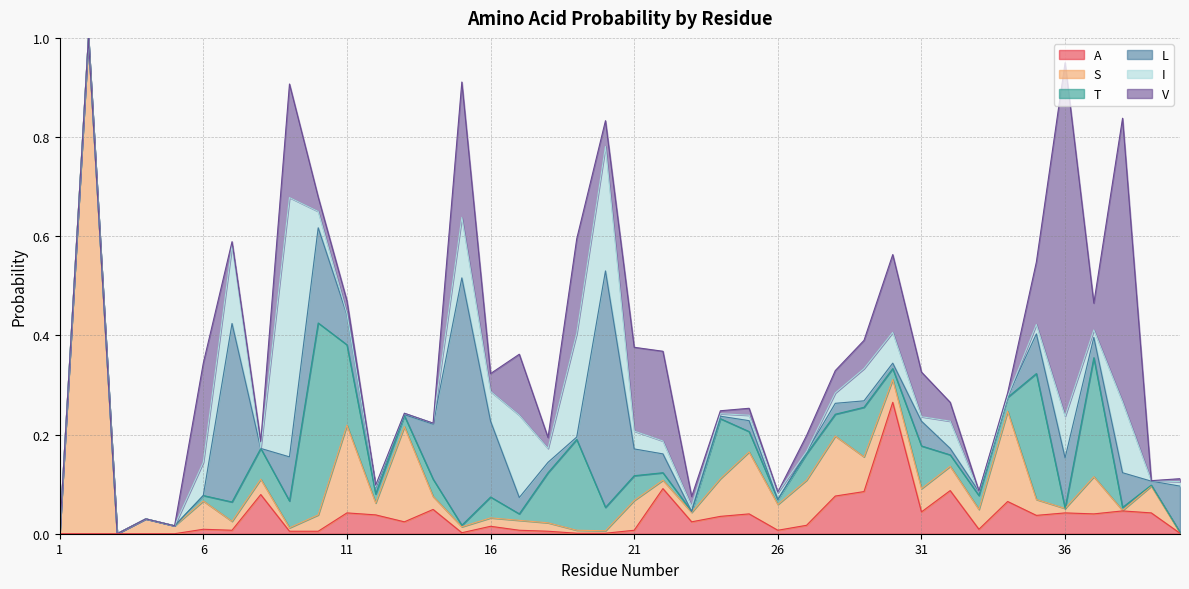

List the labels in order of S value, smallest first.

1, 3, 38, 40, 20, 19, 9, 36, 15, 5, 16, 18, 22, 7, 23, 17, 12, 14, 4, 8, 35, 10, 33, 30, 31, 32, 26, 39, 6, 21, 29, 37, 24, 27, 28, 25, 11, 34, 13, 2